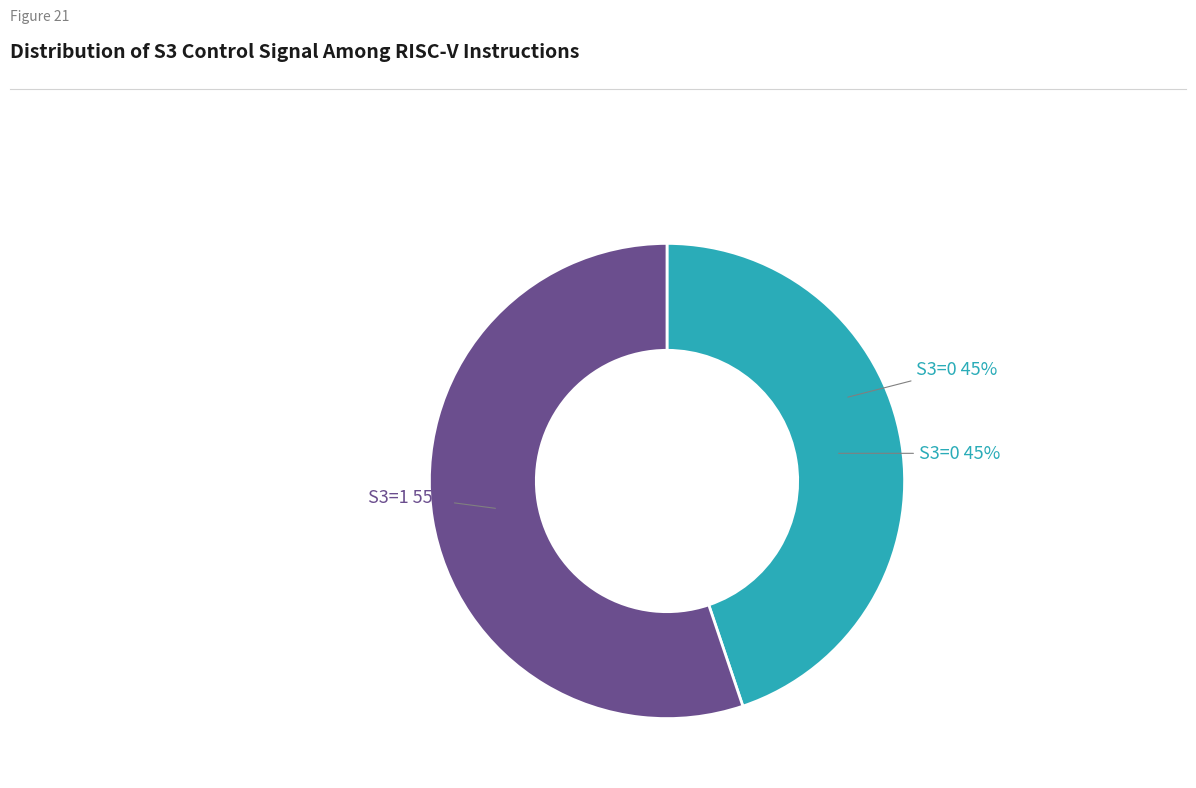

Approximately how many times larger is the value at S3=0 compared to S3=1?

0.8